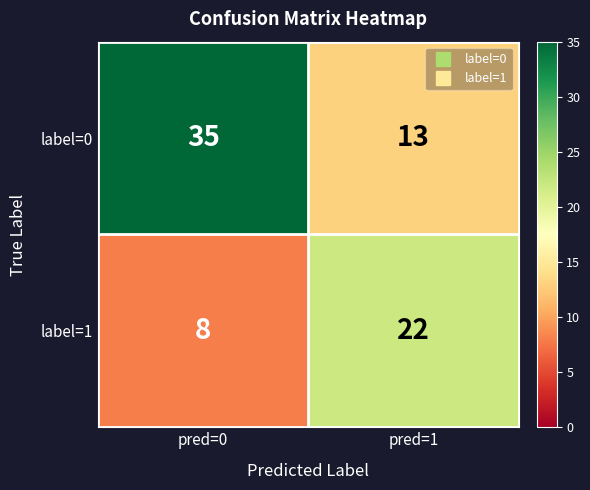

Is it true that label=1 equals 37 at pred=1?

False